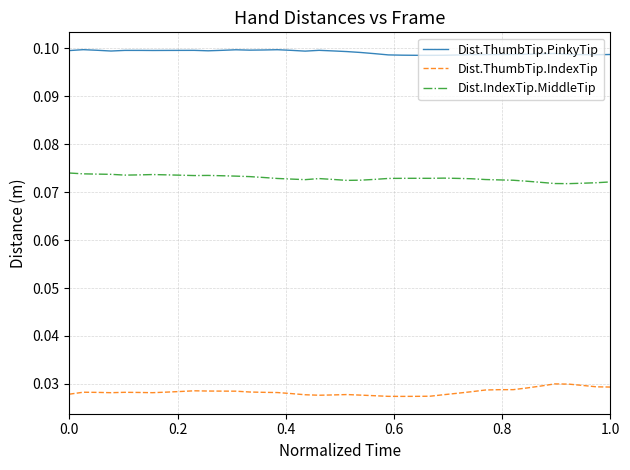

Which series has the largest total across all categories?

Dist.ThumbTip.PinkyTip